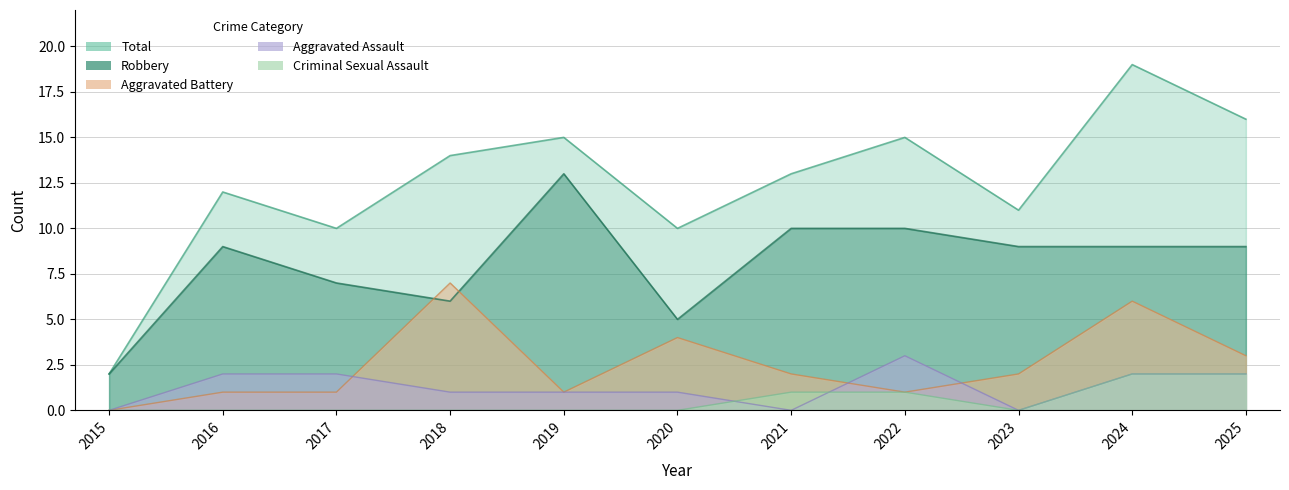

True or false: Criminal Sexual Assault and Aggravated Battery intersect in this chart.

False